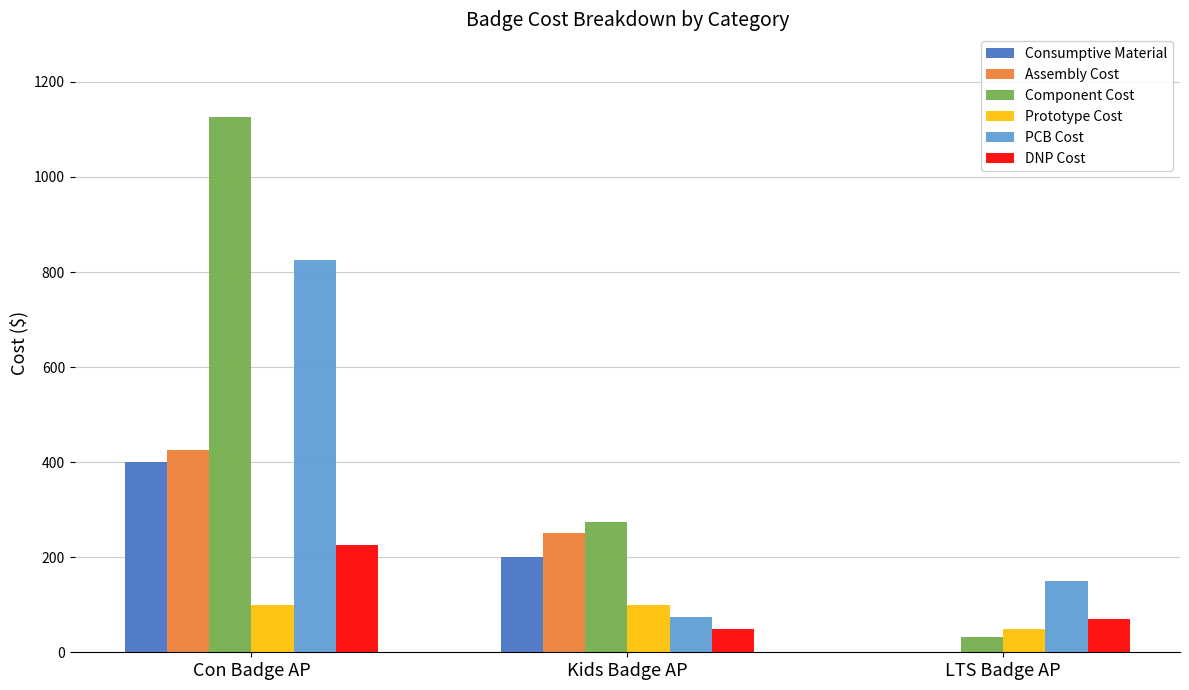

Count the number of data series in this chart.

6